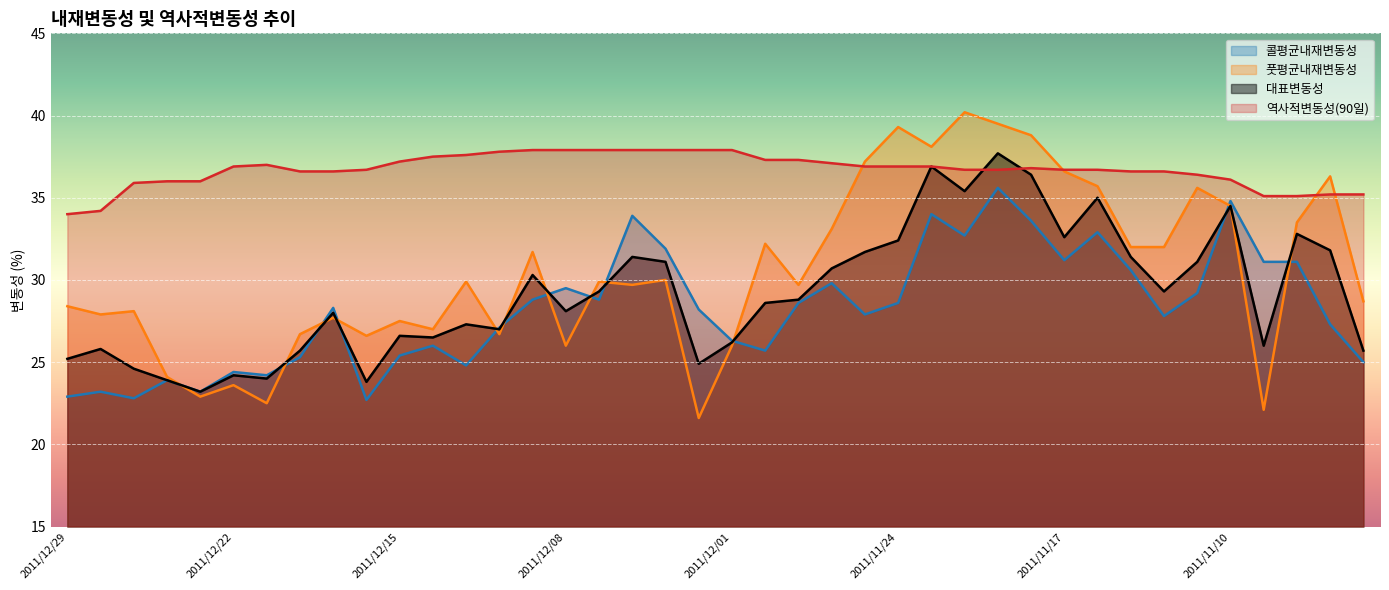

What is the sum of all 풋평균내재변동성 values?

1219.6